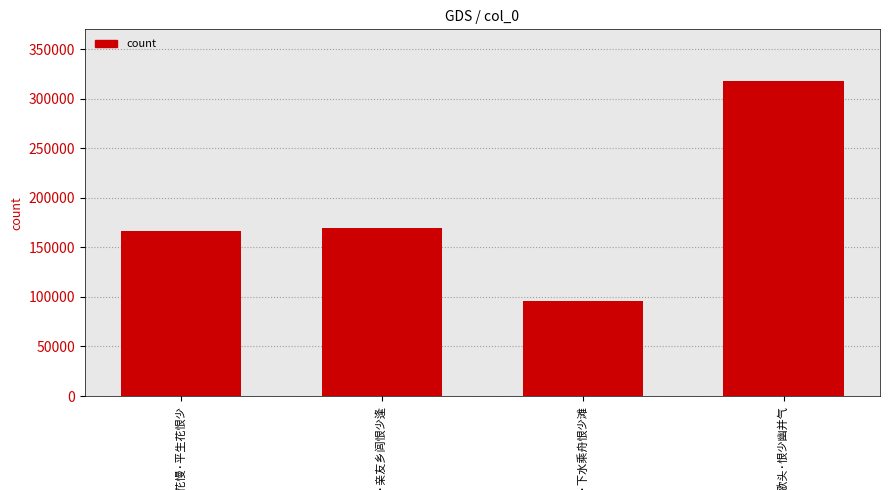

What is the average value?

187699